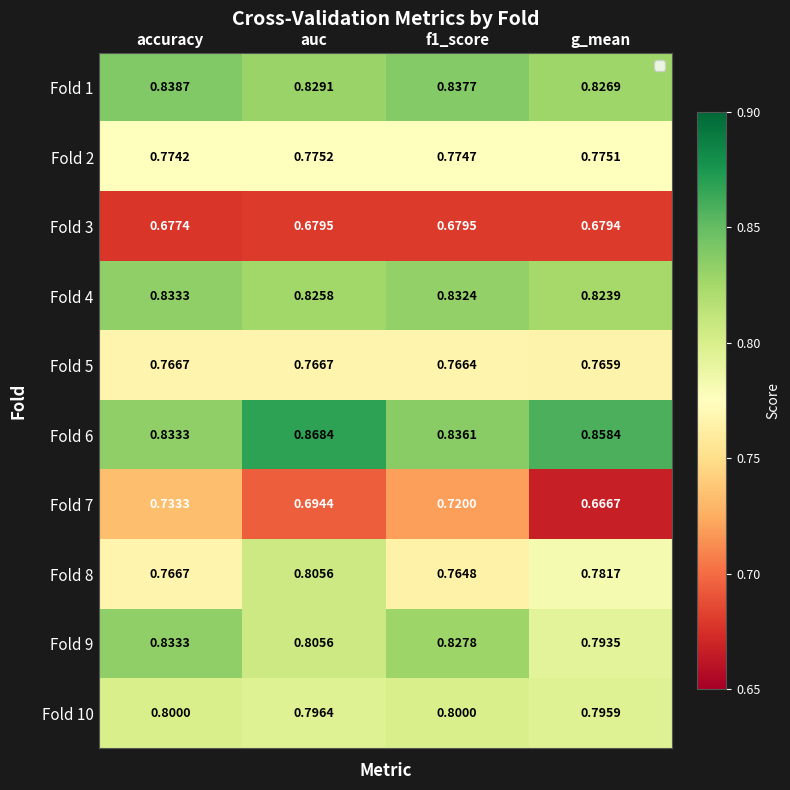

At which label is Fold 2 closest to 0?

accuracy